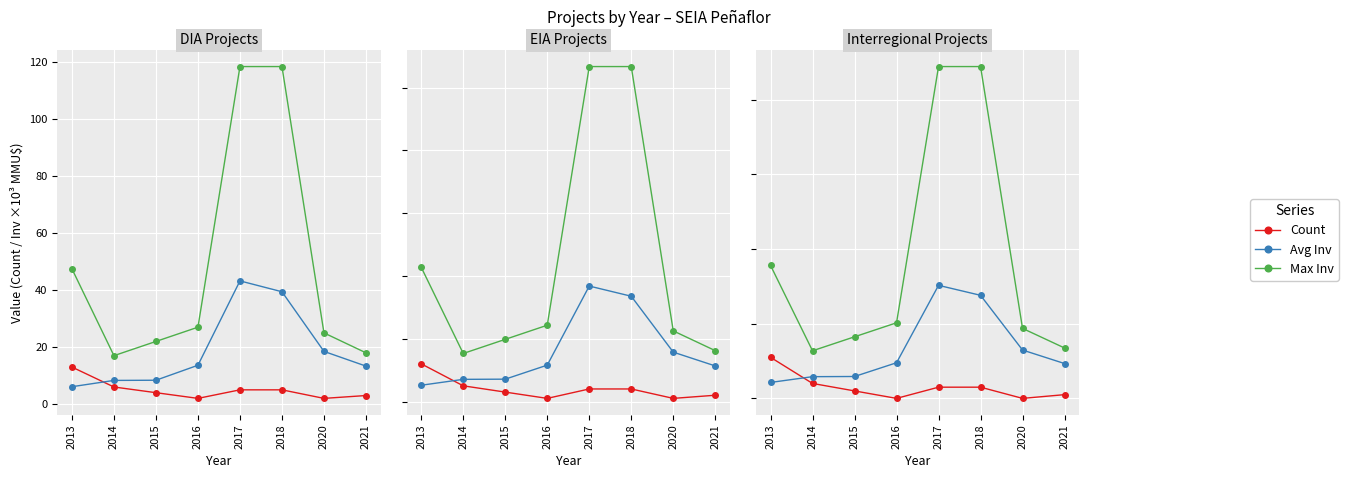

At which category does Avg Inv reach its first local peak?

2017